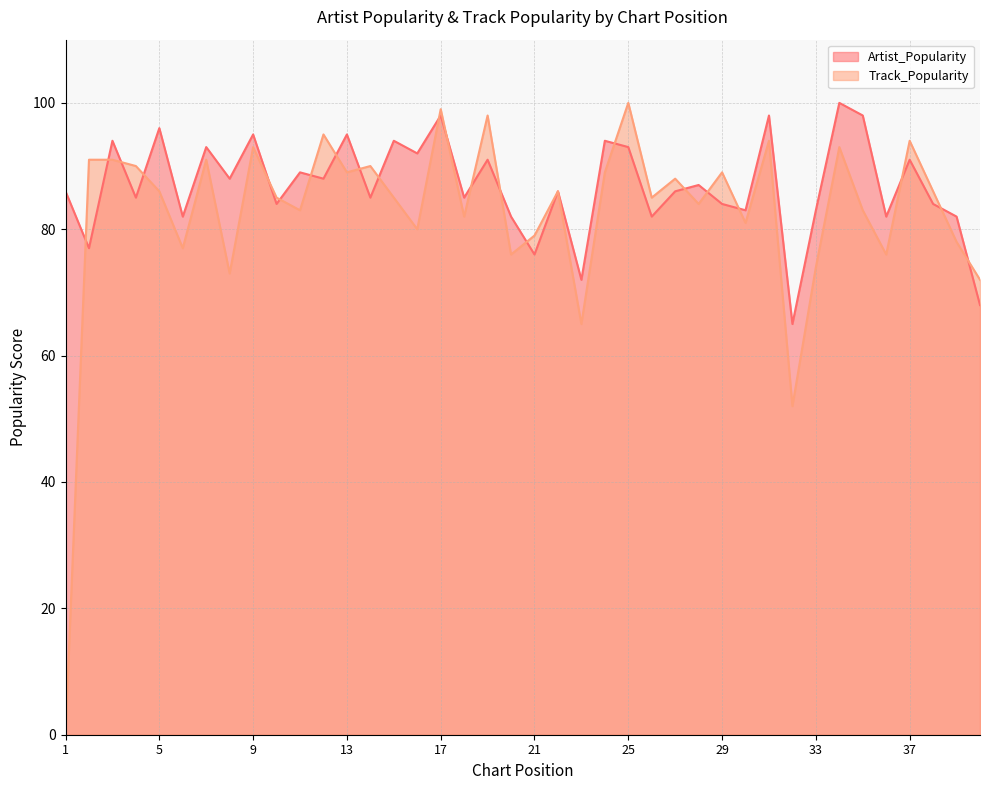

Reading right to left, list all the values displayed in this chart.

Artist_Popularity: 40=68	39=82	38=84	37=91	36=82	35=98	34=100	33=83	32=65	31=98	30=83	29=84	28=87	27=86	26=82	25=93	24=94	23=72	22=86	21=76	20=82	19=91	18=85	17=98	16=92	15=94	14=85	13=95	12=88	11=89	10=84	9=95	8=88	7=93	6=82	5=96	4=85	3=94	2=77	1=86
Track_Popularity: 40=72	39=78	38=86	37=94	36=76	35=83	34=93	33=74	32=52	31=94	30=81	29=89	28=84	27=88	26=85	25=100	24=89	23=65	22=86	21=79	20=76	19=98	18=82	17=99	16=80	15=85	14=90	13=89	12=95	11=83	10=85	9=93	8=73	7=91	6=77	5=86	4=90	3=91	2=91	1=0